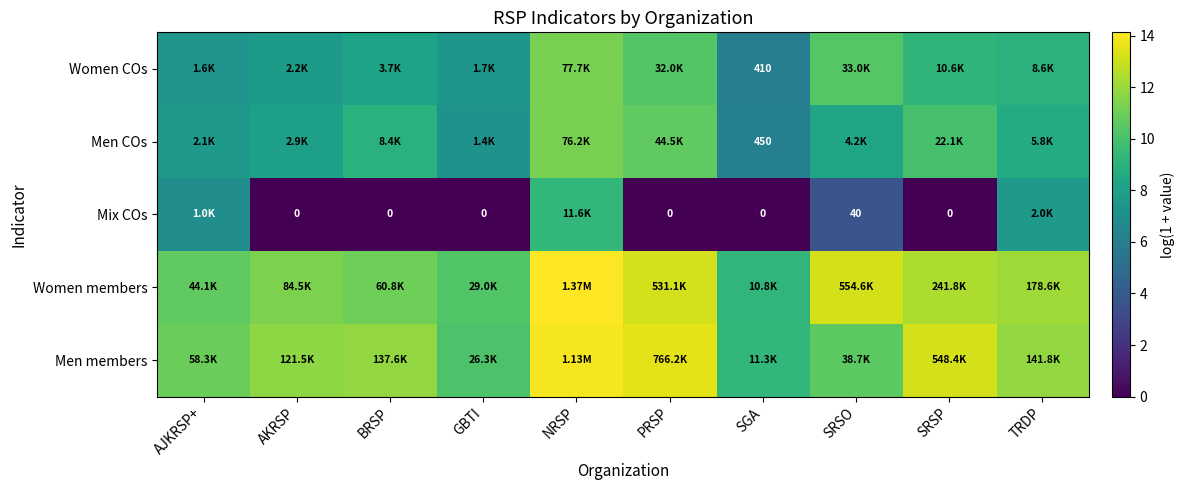

What is the difference between the maximum and minimum values in the Men members series?

4.6